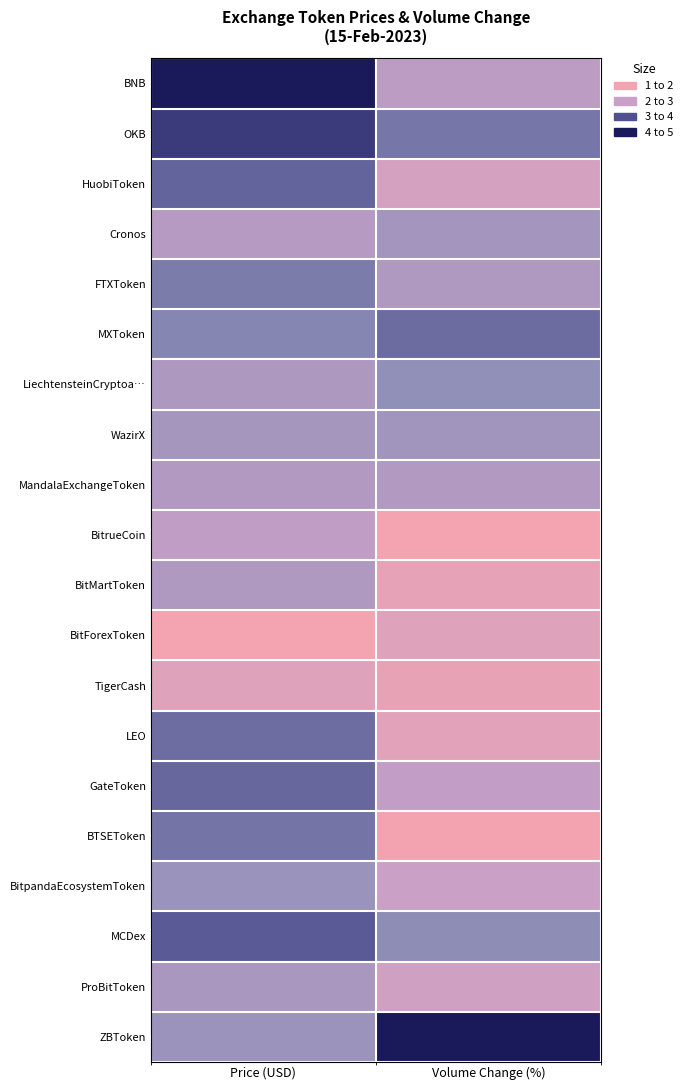

What is the total value across all series at Price (USD)?

58.9